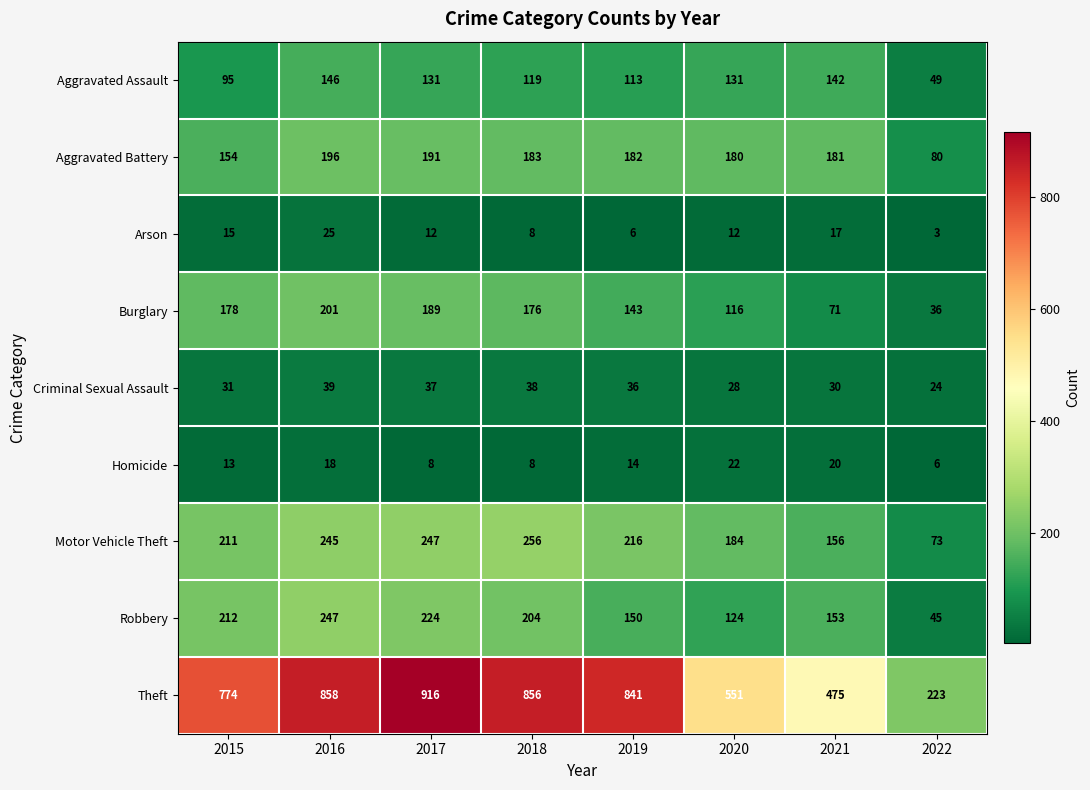

At how many categories does at least one series exceed 813?

4